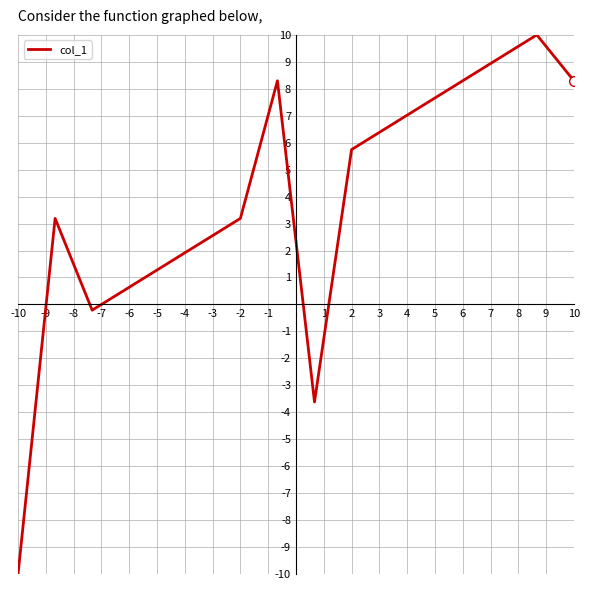

What is the greatest value displayed?

10.0